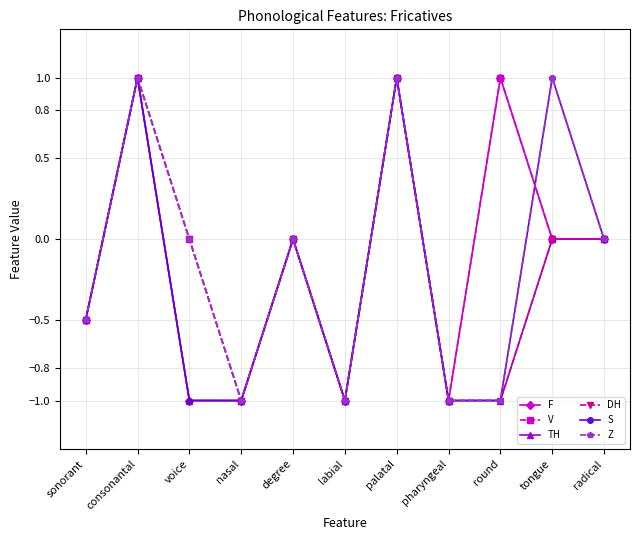

Does the chart display data point markers on the line(s)?

Yes